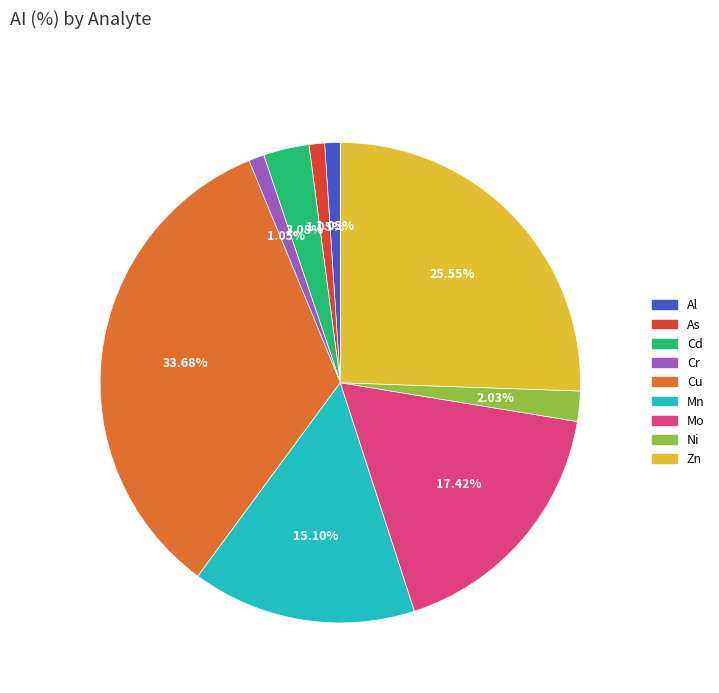

True or false: Al accounts for 1% of the total.

True